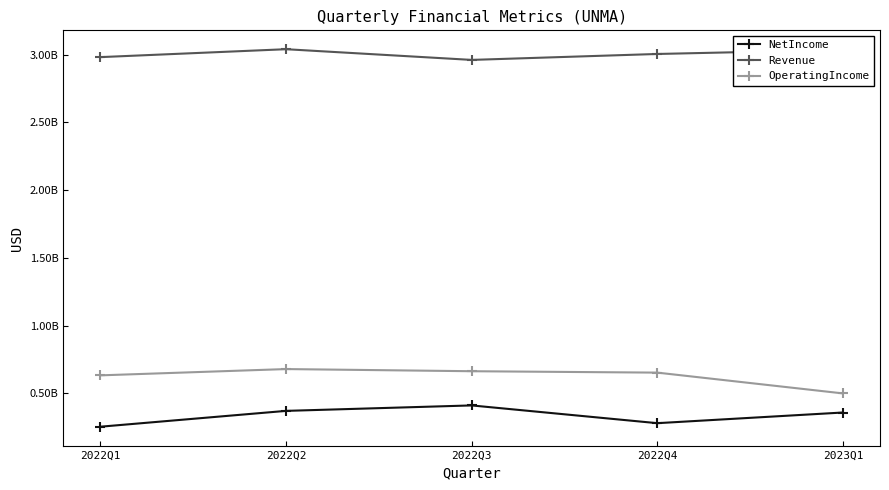

What is the label of the 4th point from the right?

2022Q2